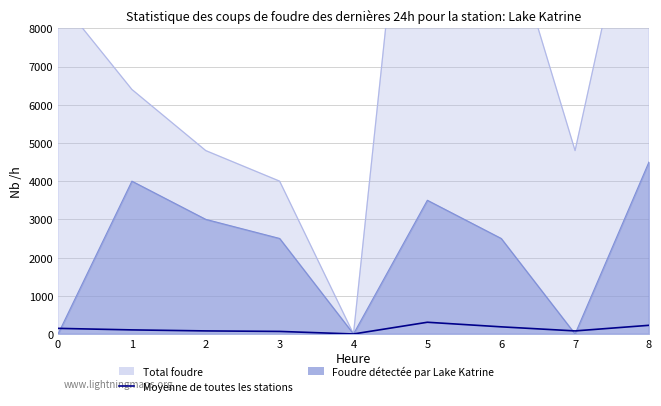

What is the difference between the maximum and second lowest values?

240.0